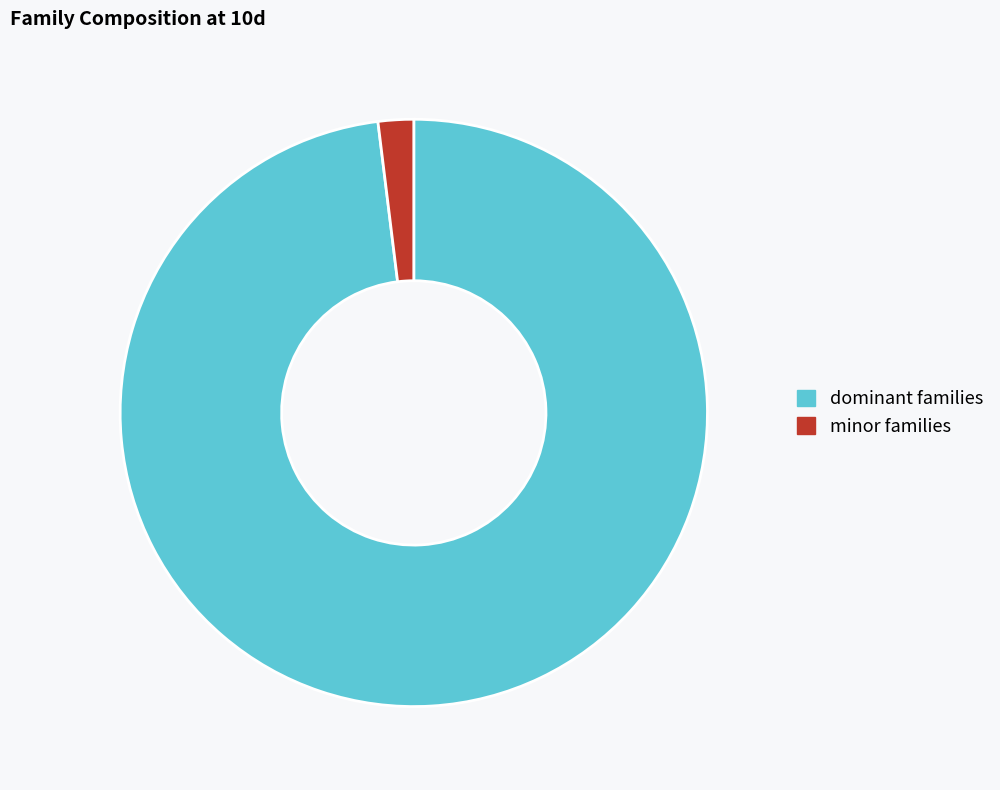

Which has a higher value, minor families or dominant families?

dominant families